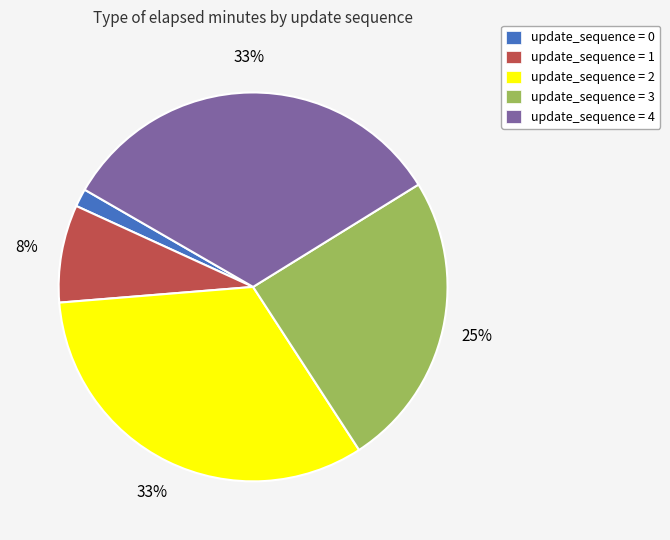

How many segments does this pie chart have?

5